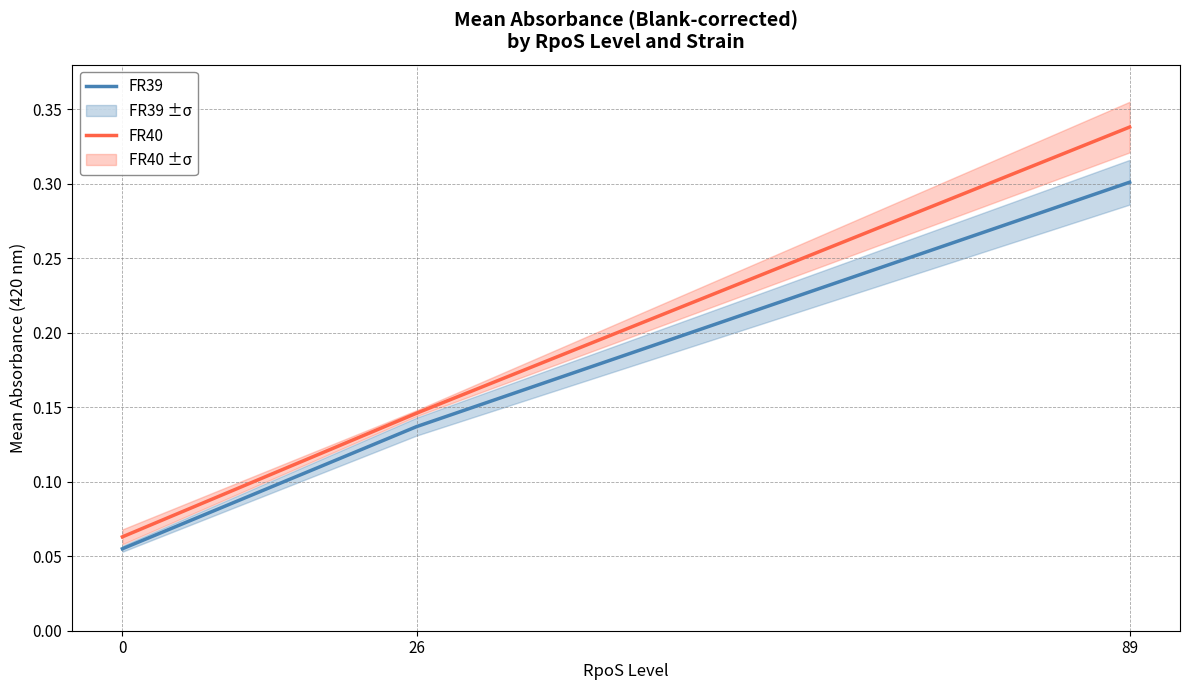

Which series has the widest spread of values?

FR40